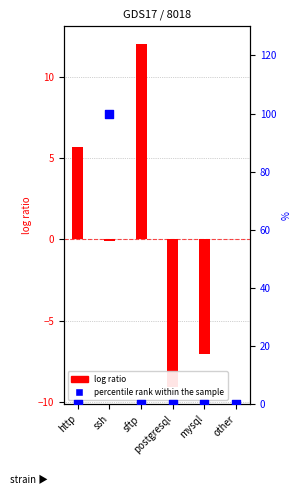

Which series has the largest Y range (max minus min)?

percentile rank within the sample